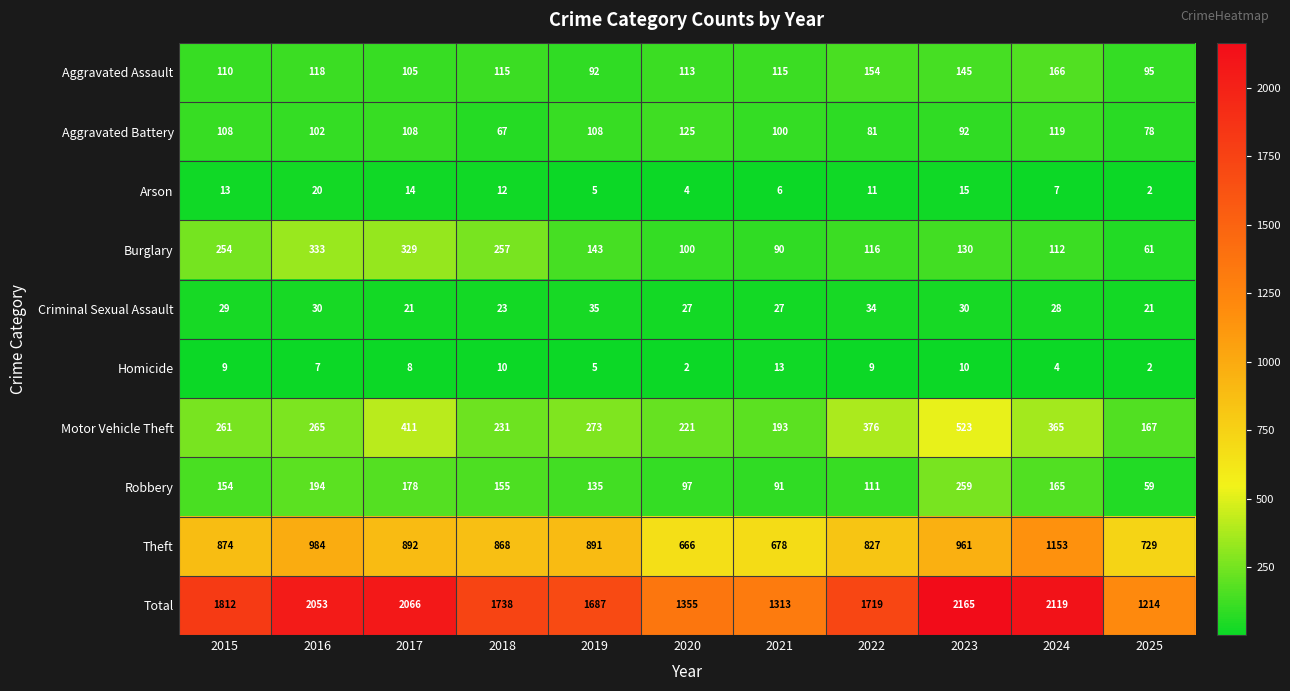

Which category has the highest value in the Theft series?

2024